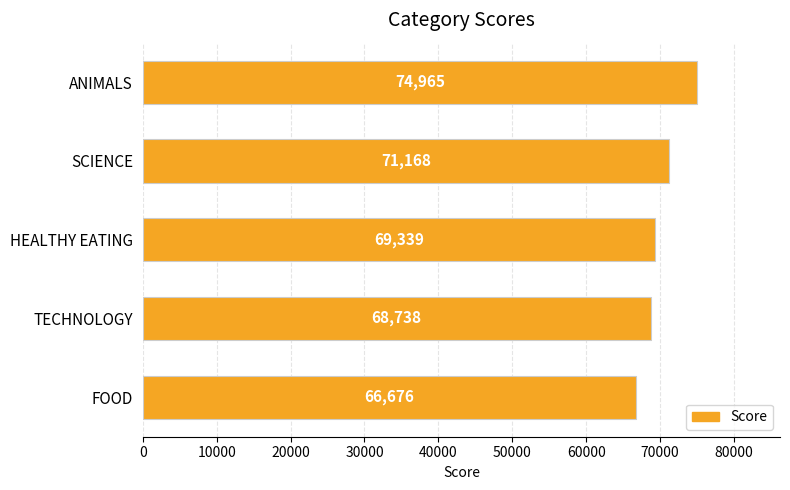

Rank the categories by value from highest to lowest.

ANIMALS, SCIENCE, HEALTHY EATING, TECHNOLOGY, FOOD